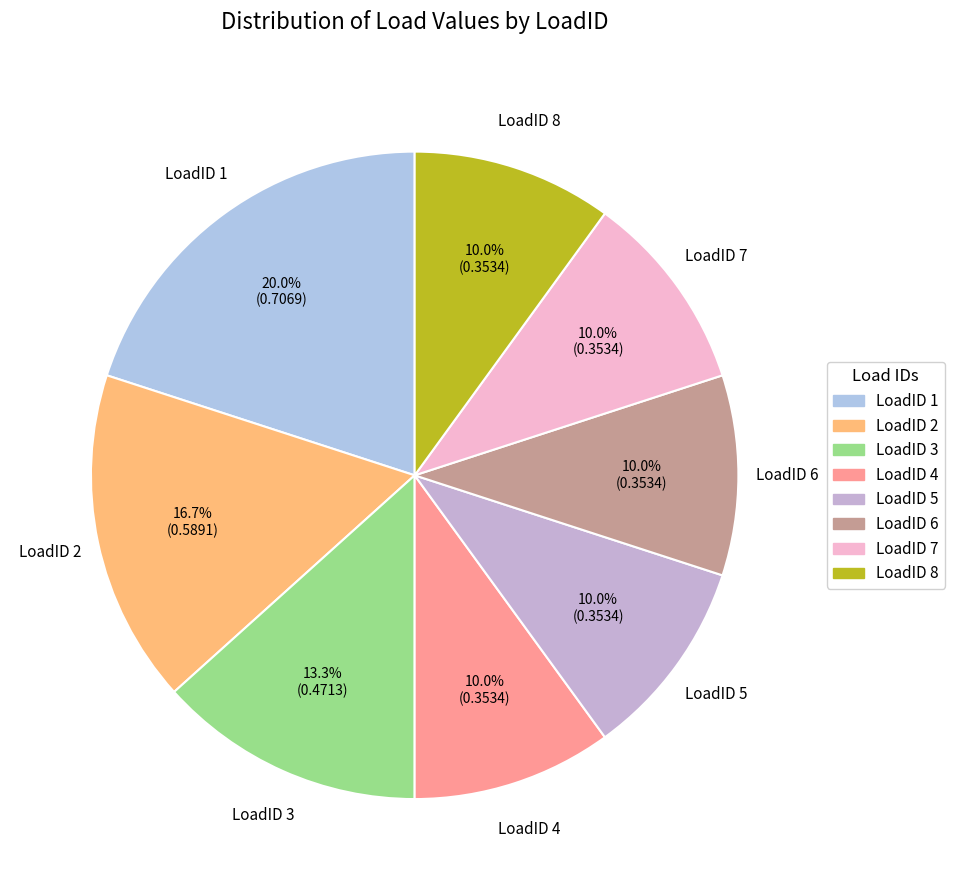

What percentage is the LoadID 6 slice, to the nearest percent?

10%